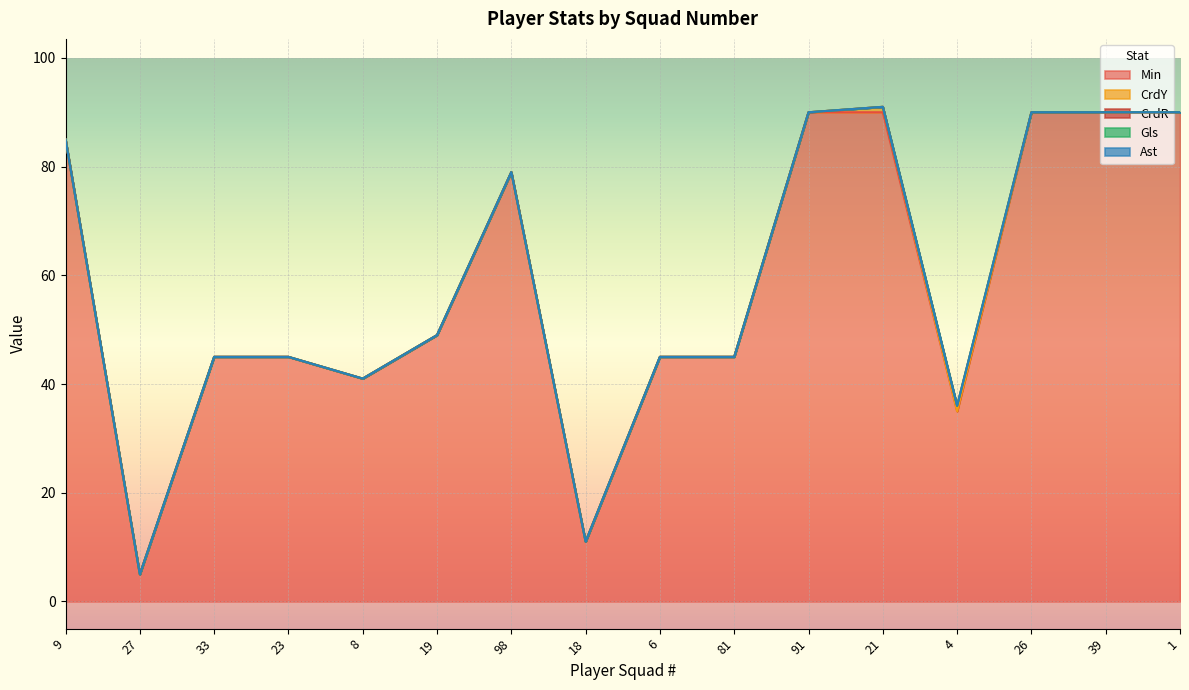

Count the number of data series in this chart.

5